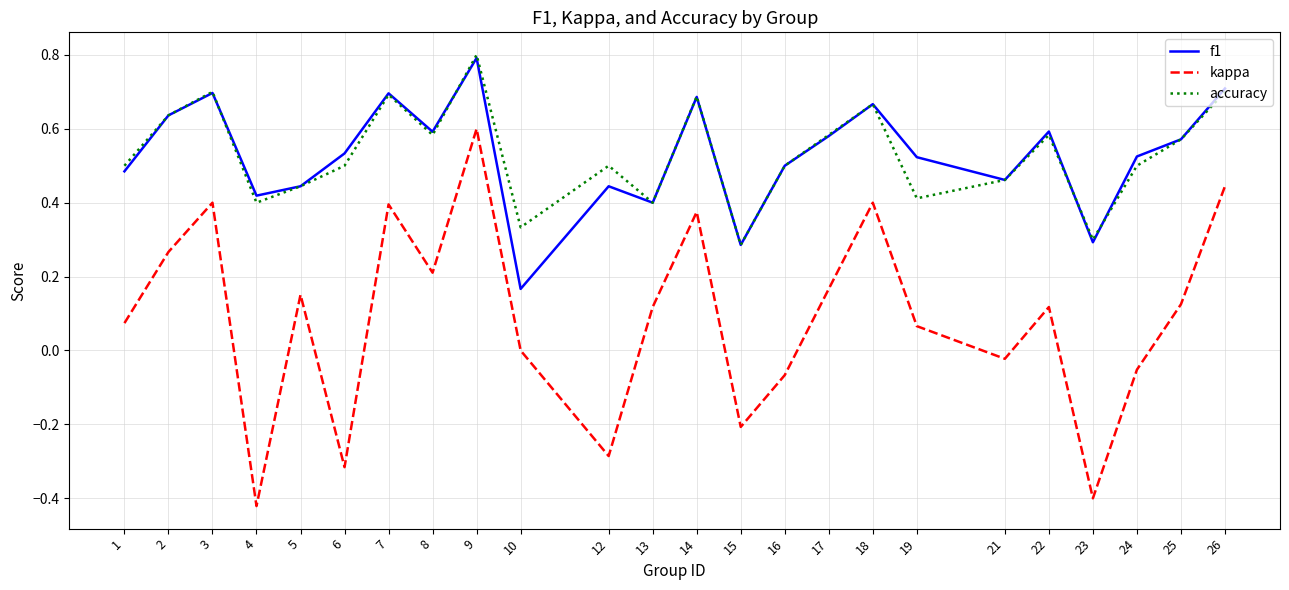

At which category is the sum across all series the highest?

9